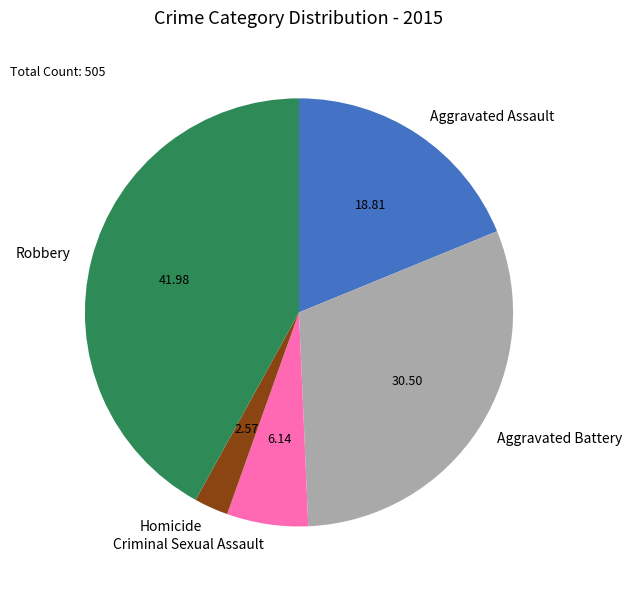

Which slice is the largest?

Robbery